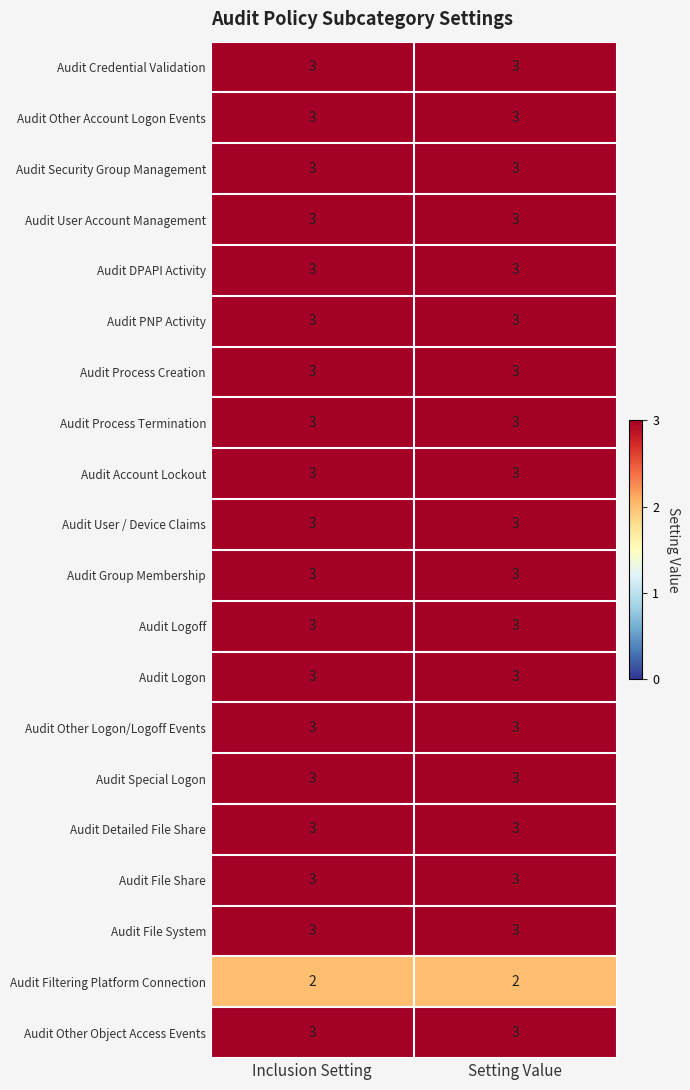

What is the sum of the Audit File Share values at Inclusion Setting and Setting Value?

6